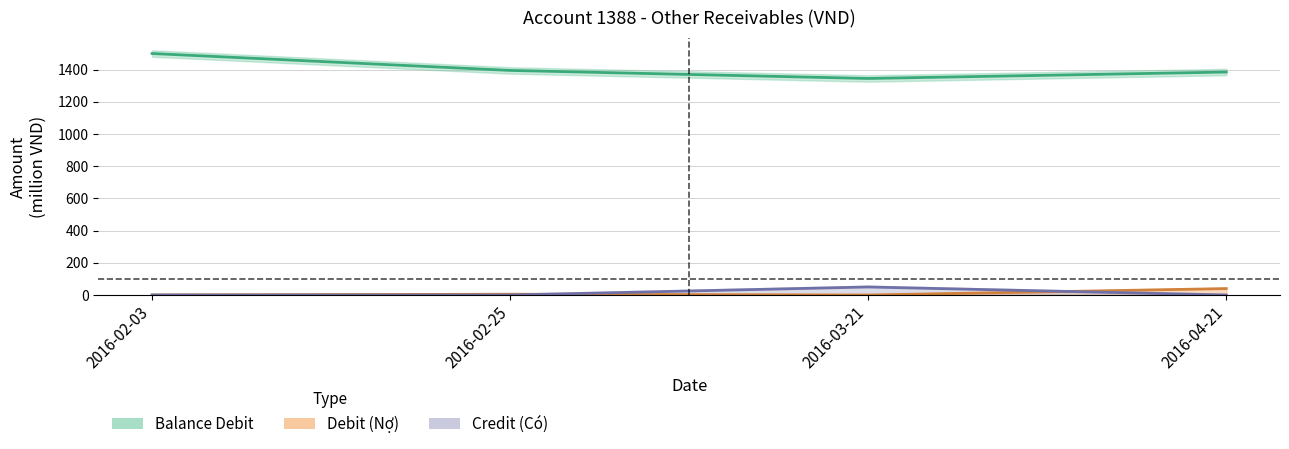

Between 2016-02-03 and 2016-02-25, which series saw the biggest shift?

Balance Debit